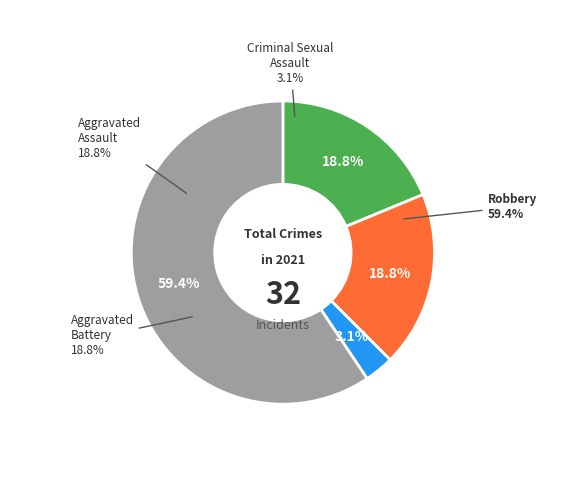

What percentage is NOT represented by Aggravated Battery?

81.2%